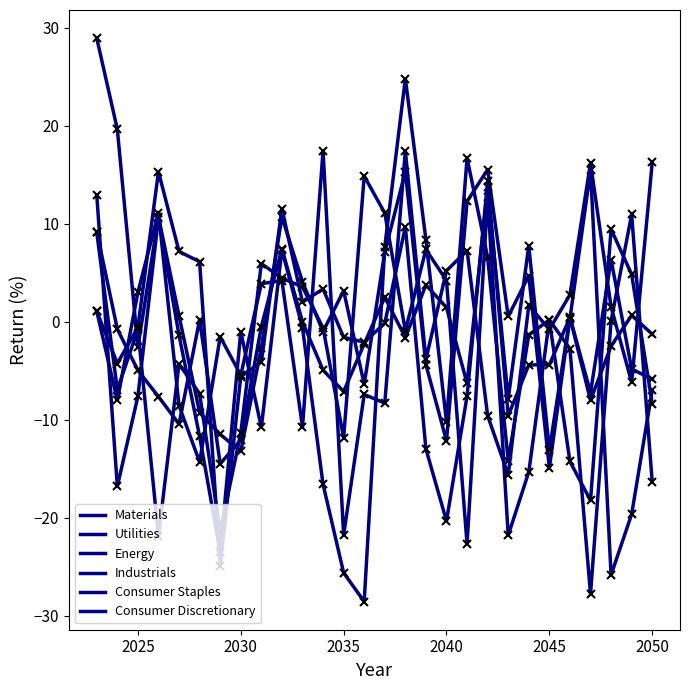

True or false: Consumer Discretionary has more than 0 interior local peaks.

True